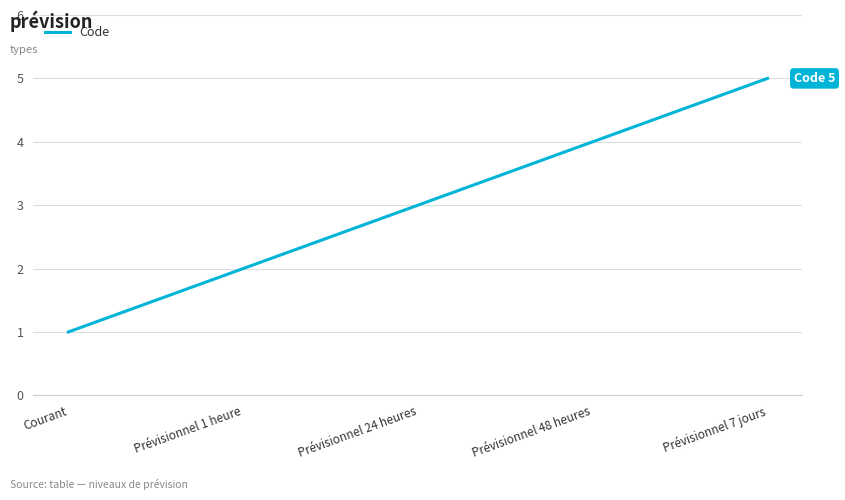

Between Prévisionnel 48 heures and Courant, which is larger?

Prévisionnel 48 heures